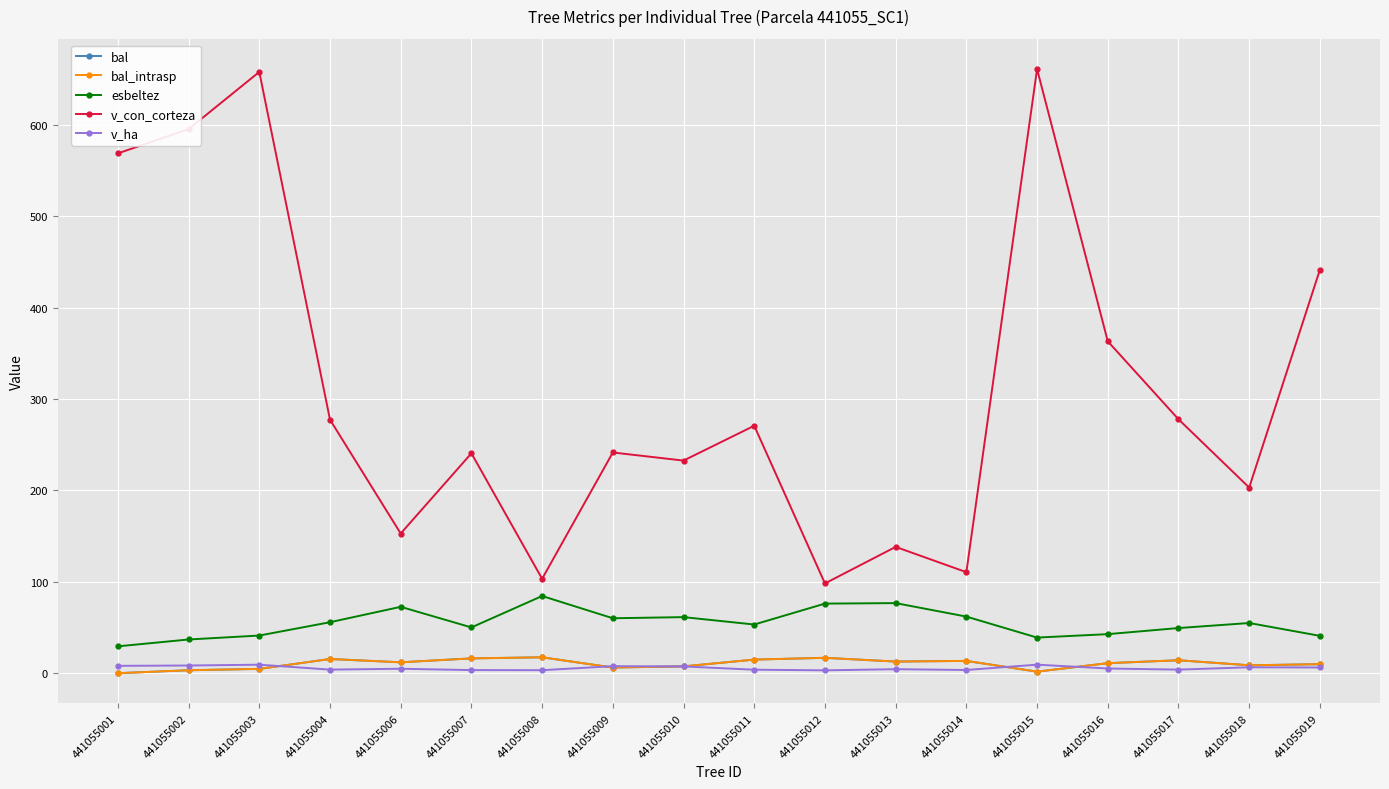

Is this an area chart (filled region under the line)?

No